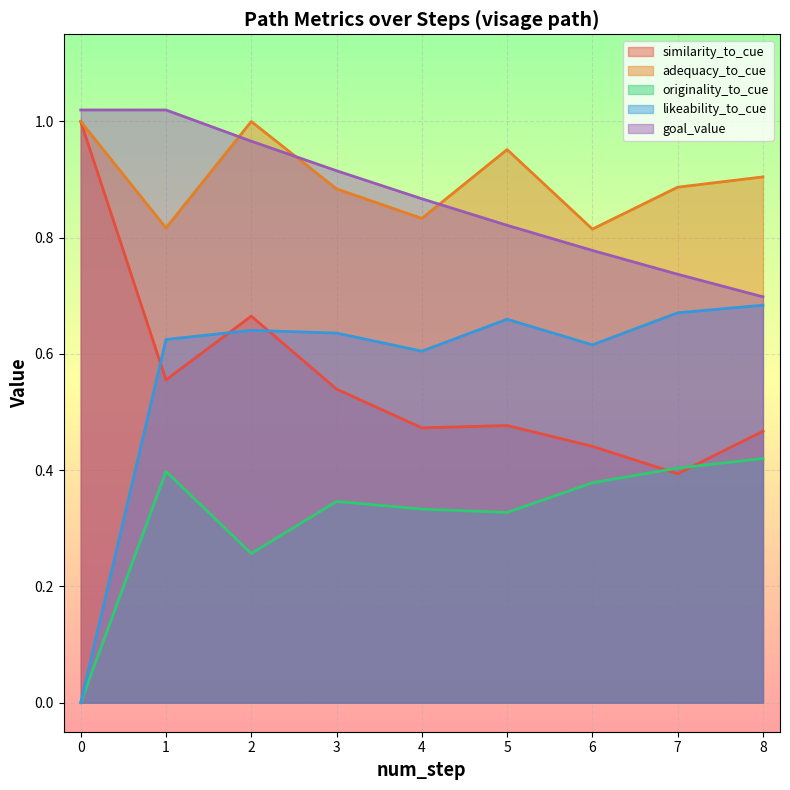

Which category has the lowest value in the similarity_to_cue series?

7